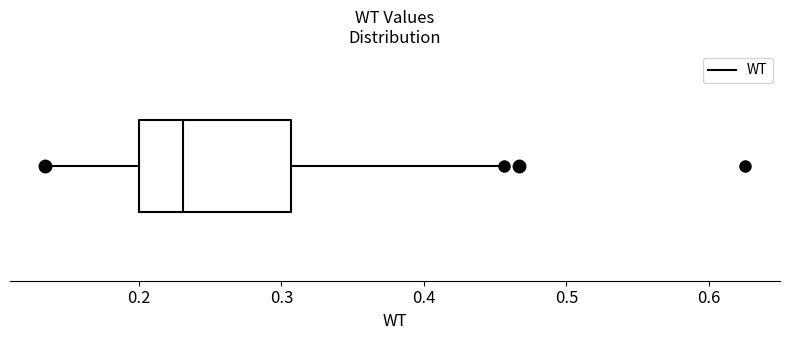

Read this box plot against the x-axis: the position of the median line, the range covered by the box, and the ends of both whiskers. The values are not printed on the chart, so give them approximately, as read against the axis.

median 0.23, box 0.20 to 0.31, whiskers 0.13 to 0.46